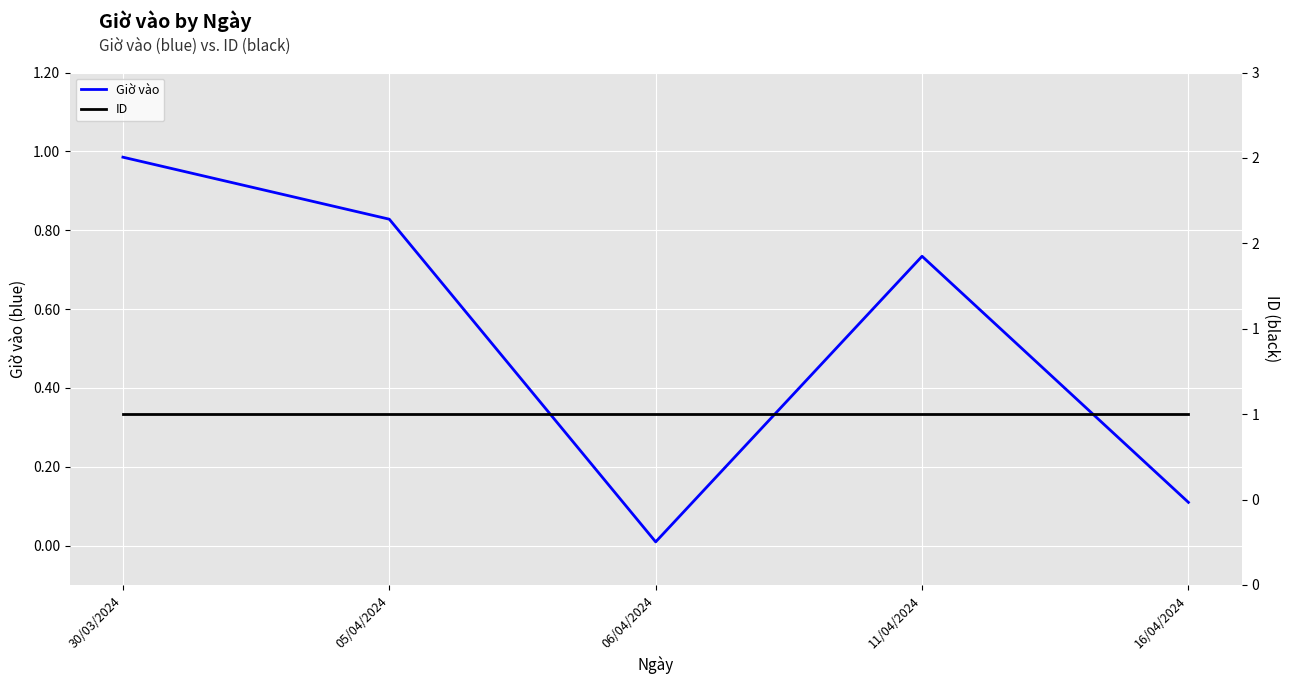

Is the value of ID at 11/04/2024 greater than the value of Giờ vào at 06/04/2024?

Yes